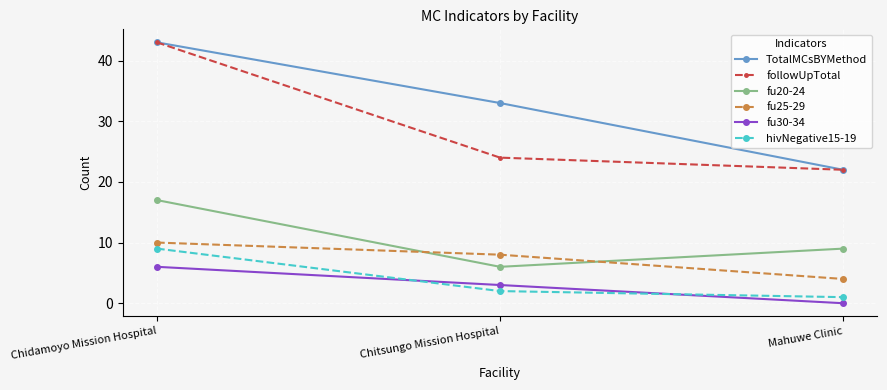

What are all the series names shown in the legend?

TotalMCsBYMethod, followUpTotal, fu20-24, fu25-29, fu30-34, hivNegative15-19